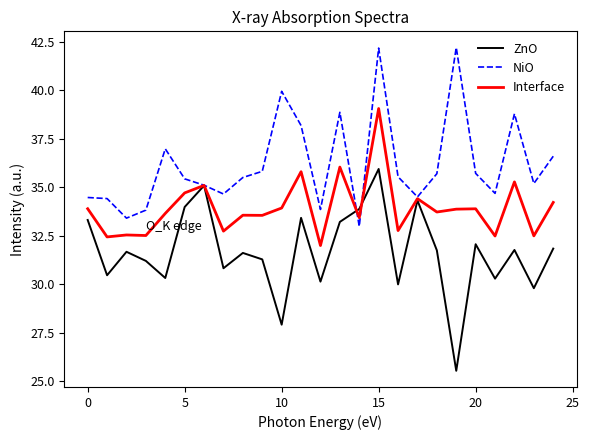

What is the smallest value displayed?

25.5